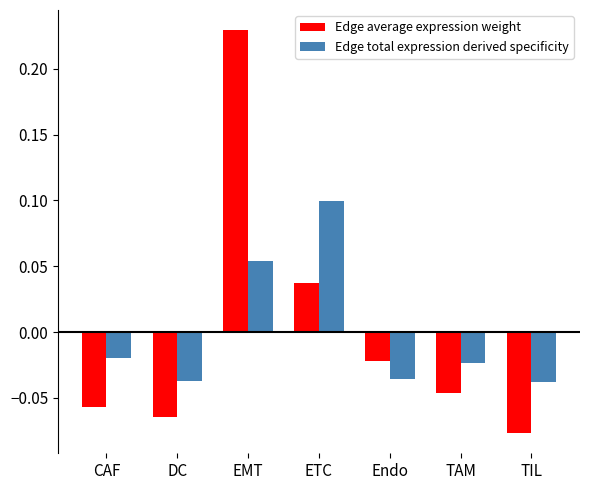

What are all the series names shown in the legend?

Edge average expression weight, Edge total expression derived specificity